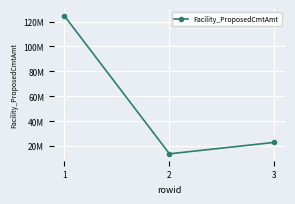

Reading right to left, what are all the values shown in this chart?

3=22912744.6	2=13691190.5	1=124605140.6